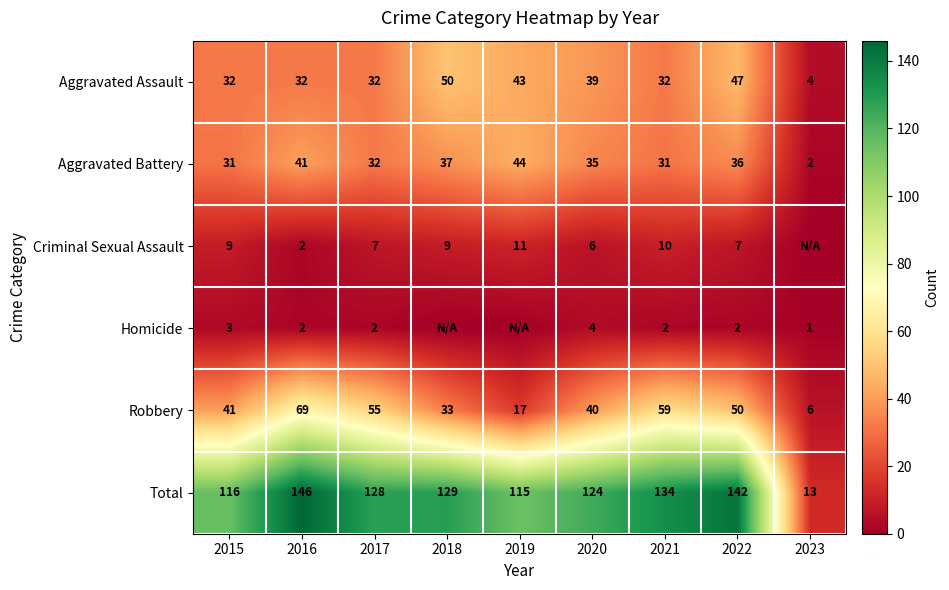

What is the total value across all series at 2019?

230